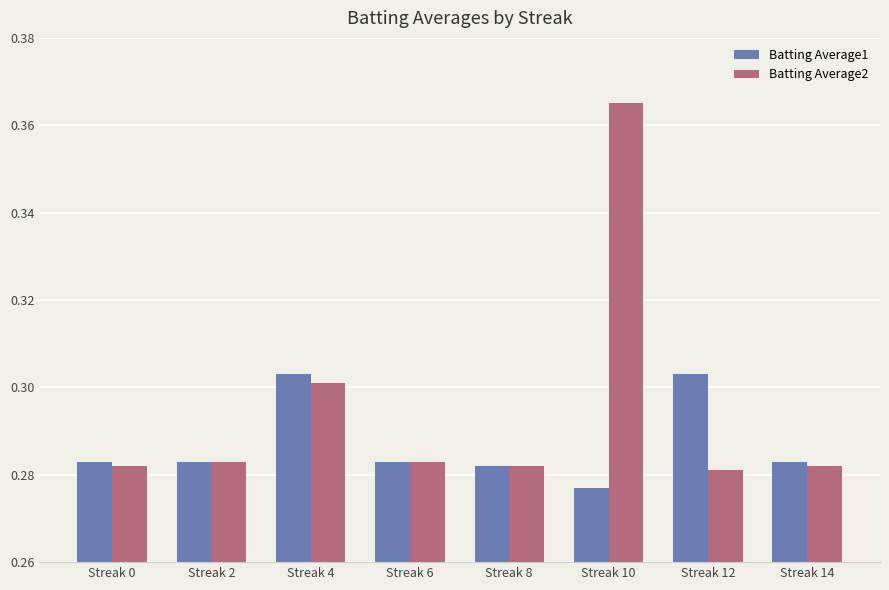

Which series has the largest range (max minus min)?

Batting Average2